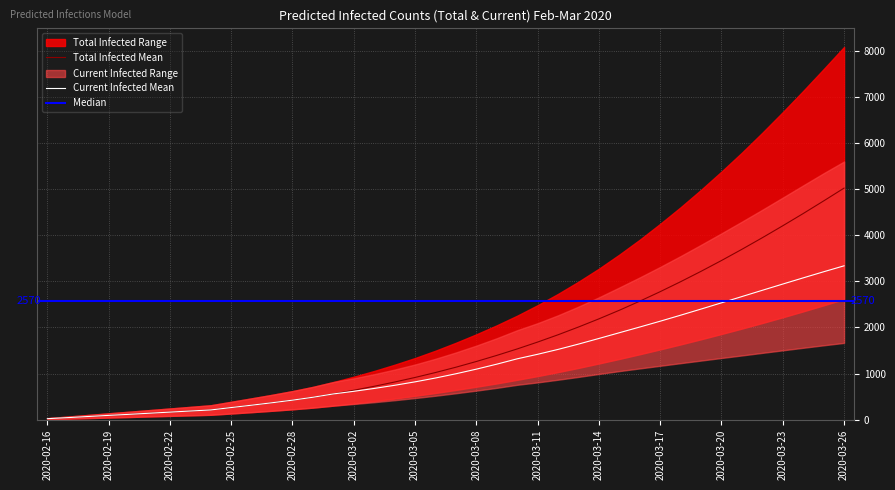

Does the chart display data point markers on the line(s)?

No